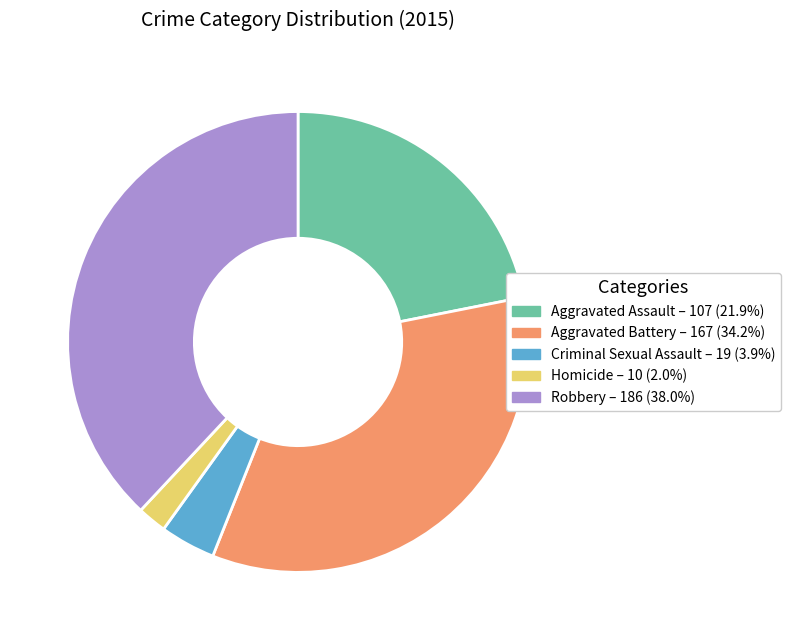

True or false: Criminal Sexual Assault accounts for 4% of the total.

True